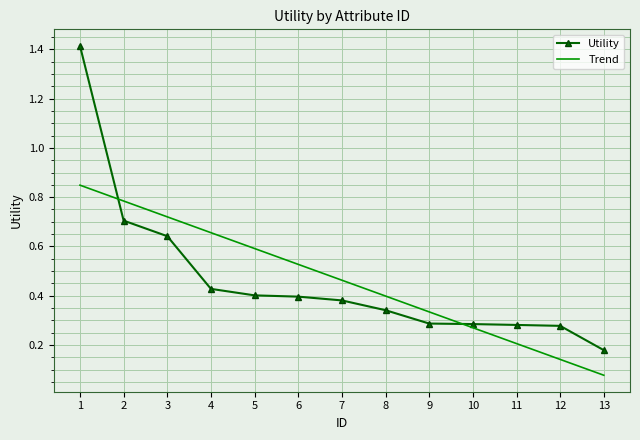

Is the value of Utility at 12 greater than the value of Trend at 9?

No